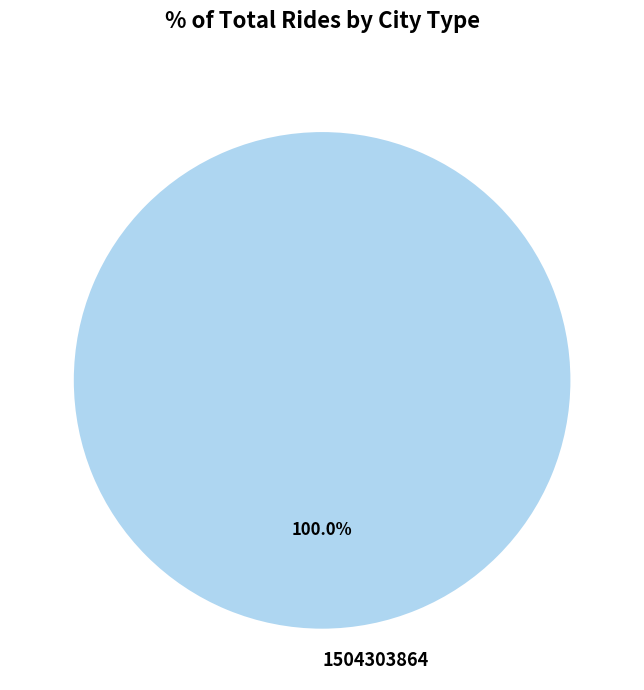

To the nearest percent, what percentage of the pie is 1504303864?

100%